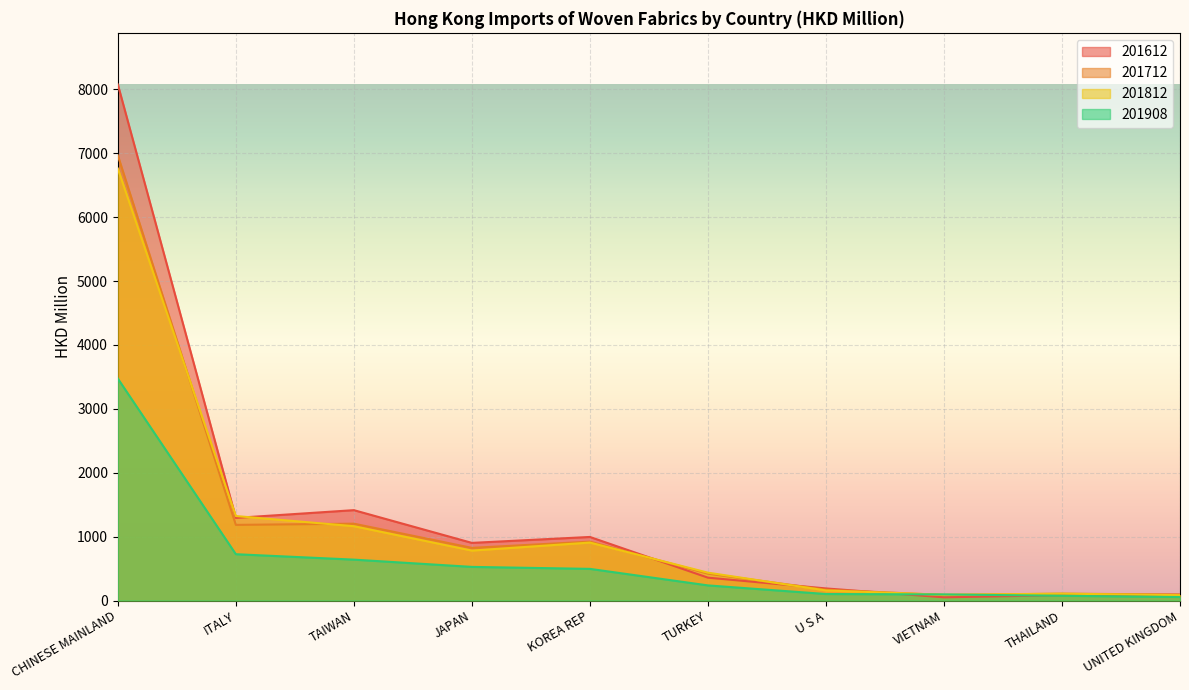

The value of 201612 at TURKEY is 131.4. True or false?

False